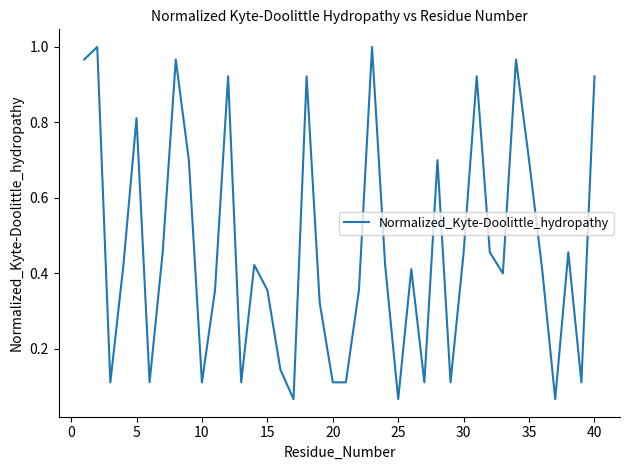

What is the smallest value displayed?

0.1